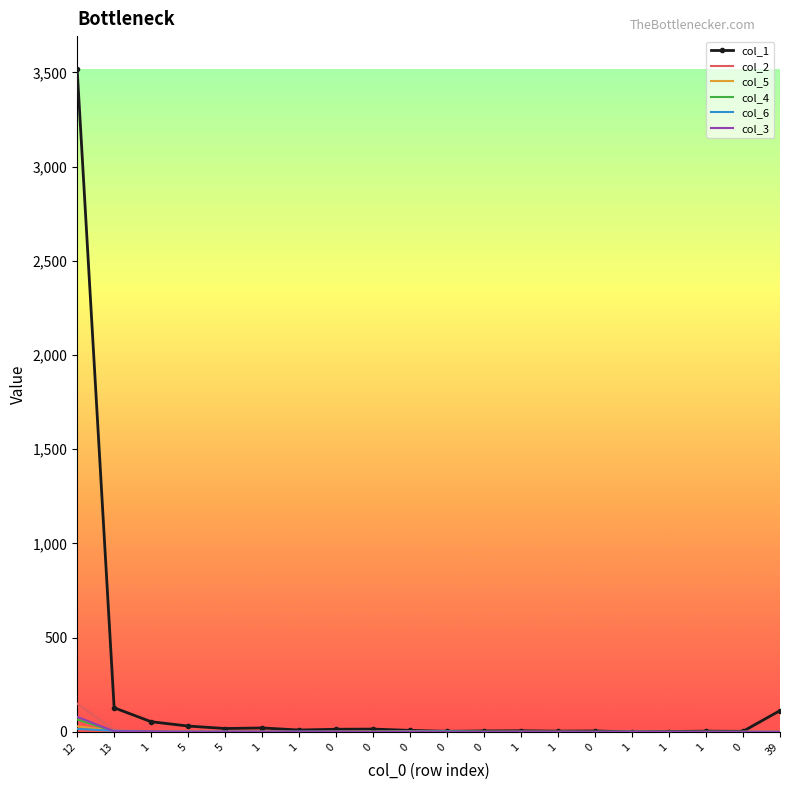

How many lines are shown in the chart?

6